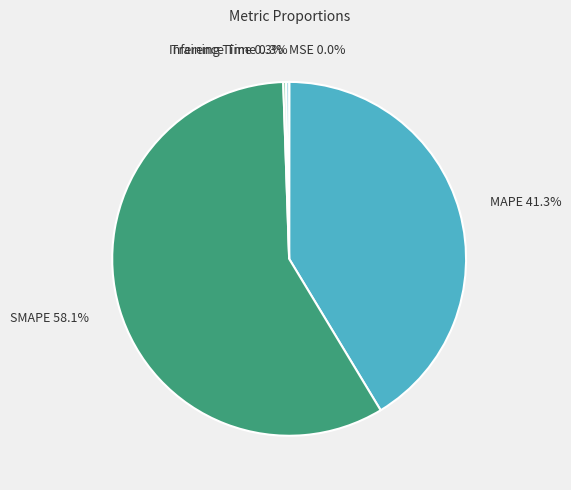

How much of the chart is everything except MAPE?

58.7%